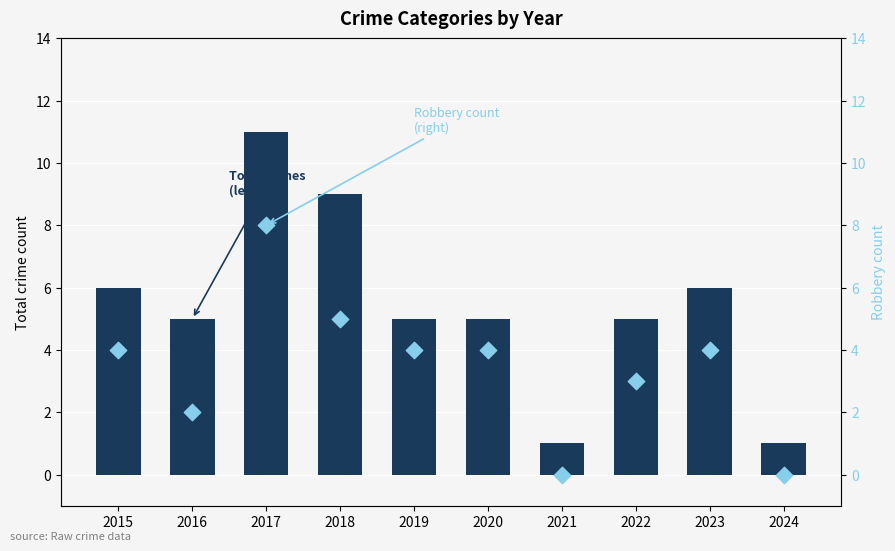

Which series has the largest Y range (max minus min)?

Total crimes